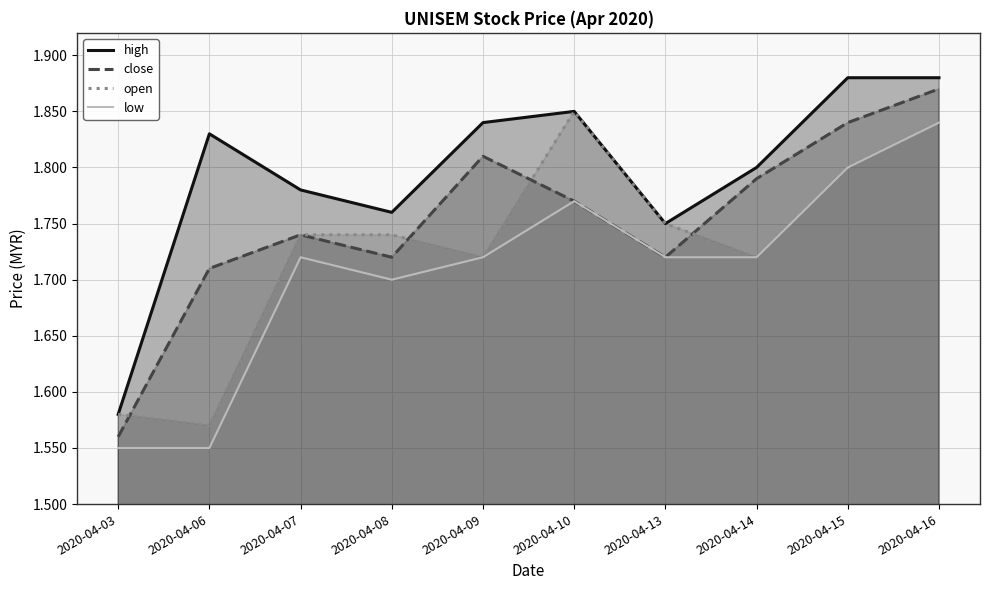

True or false: high and low cross at least once.

False